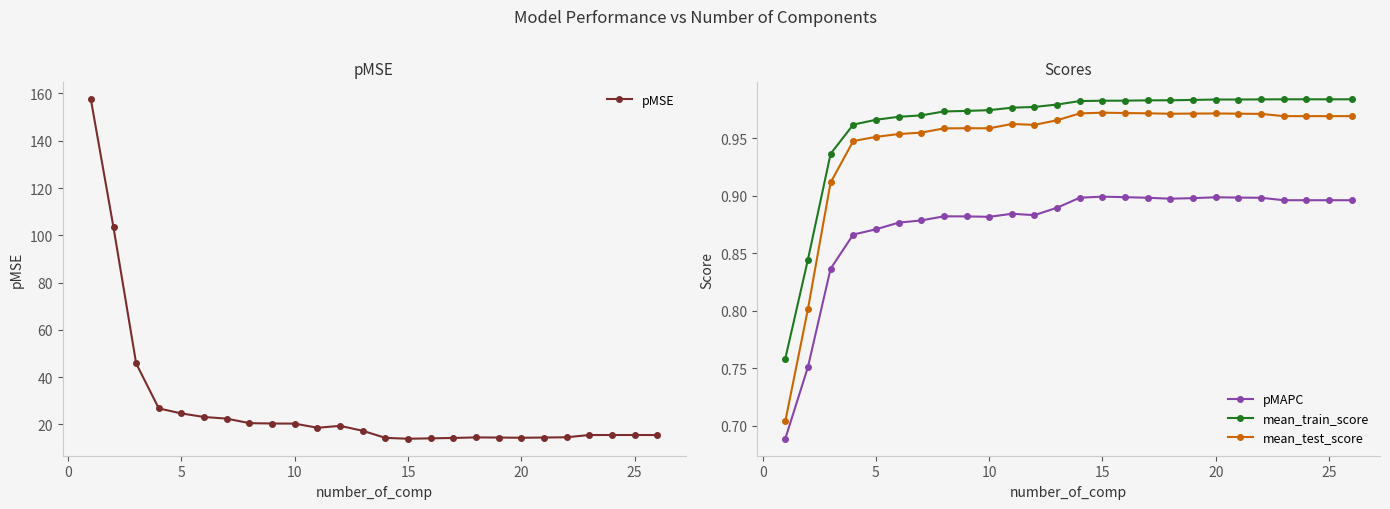

True or false: pMAPC and mean_train_score intersect in this chart.

False